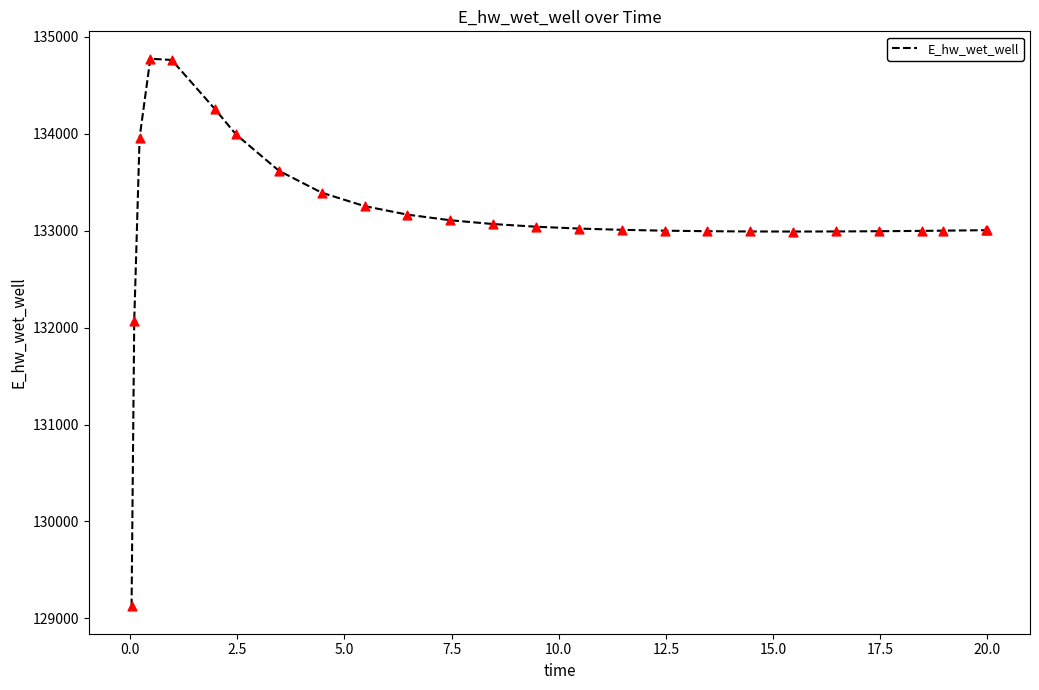

What is the greatest value displayed?

134773.1